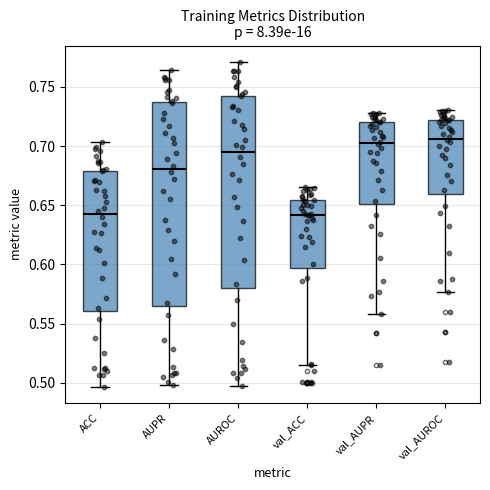

Which box is the tallest, from its lower edge to its upper edge?

AUPR